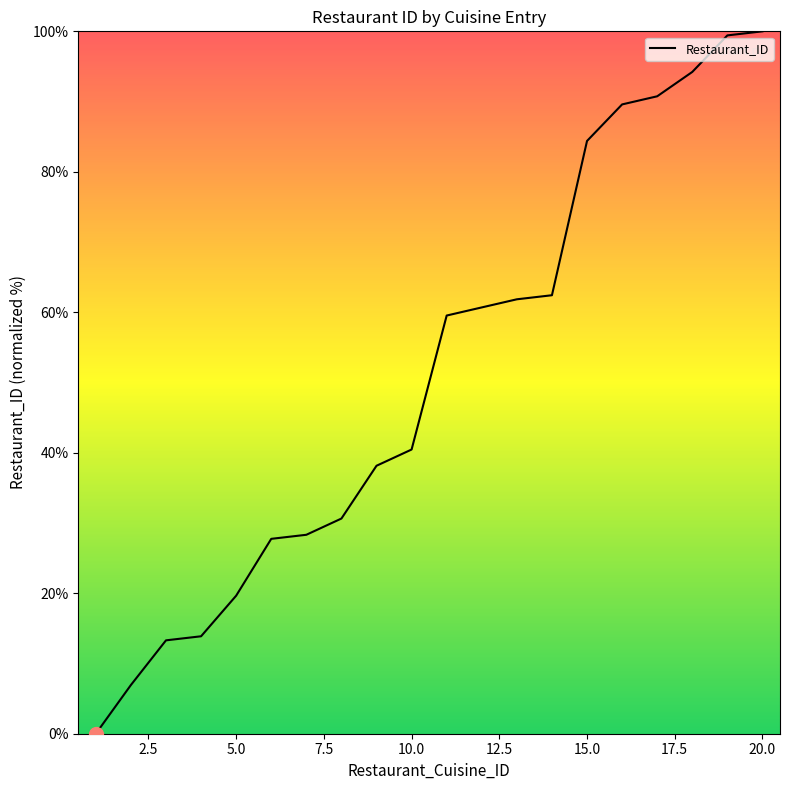

What is the maximum value shown in the chart?

100.0